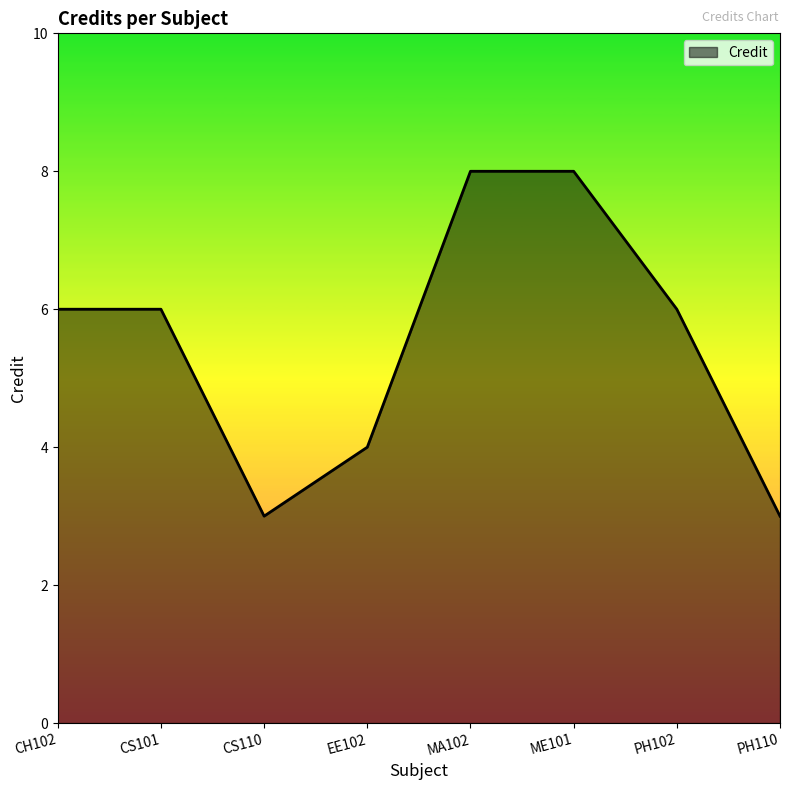

What is the average value?

6